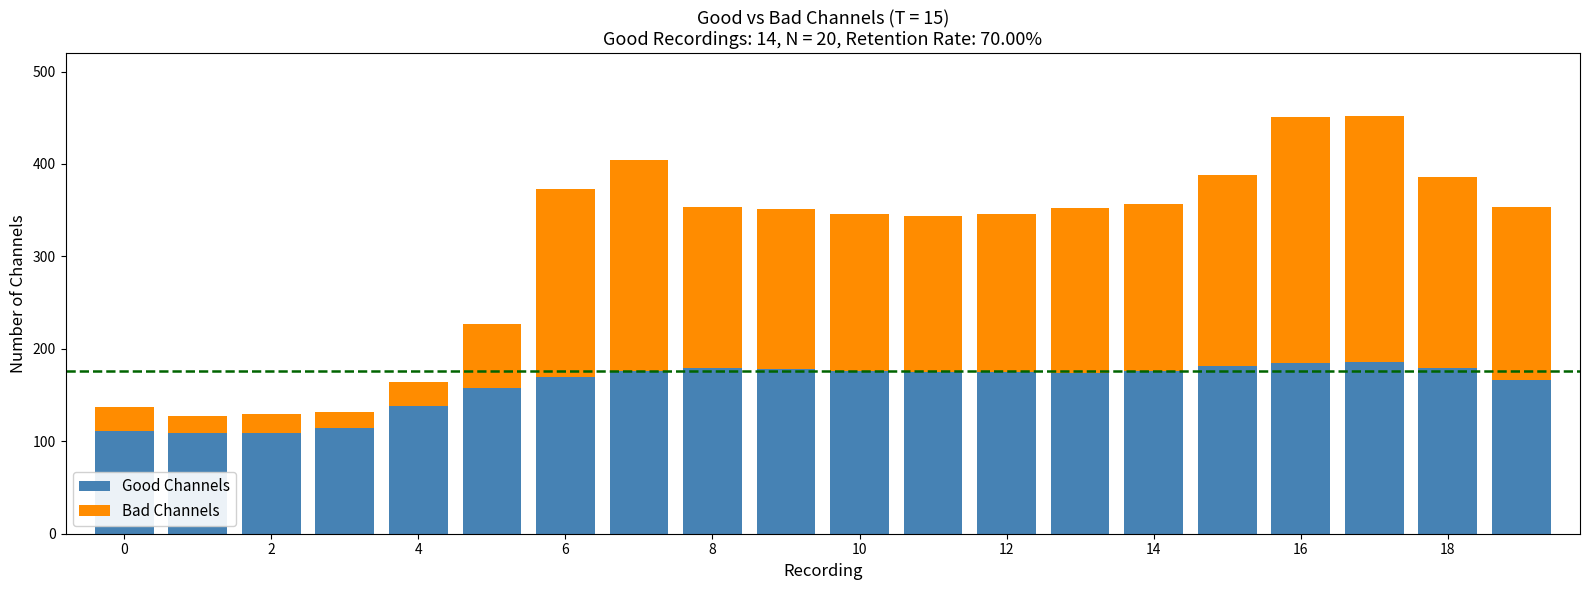

What is the maximum value for Good Channels?

185.4